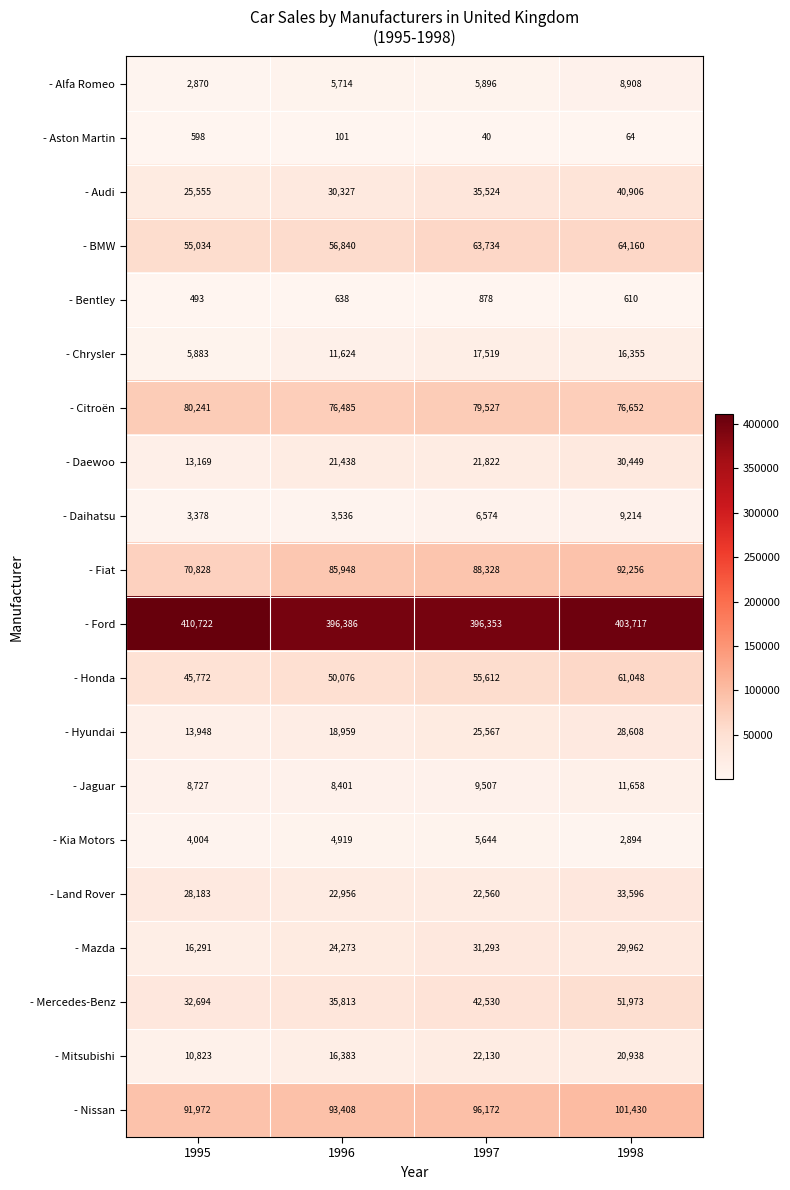

The value of - Chrysler at 1998 is 16355. True or false?

True